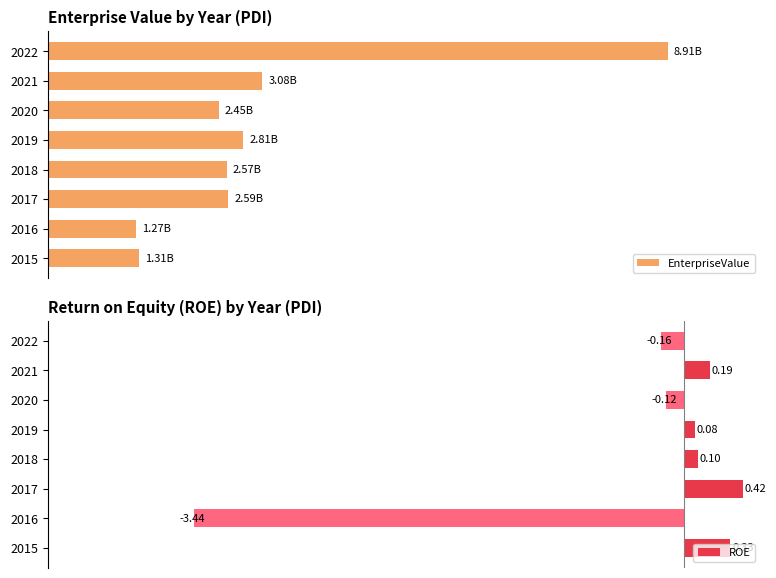

Which has a higher value, 2019 or 2021?

2021